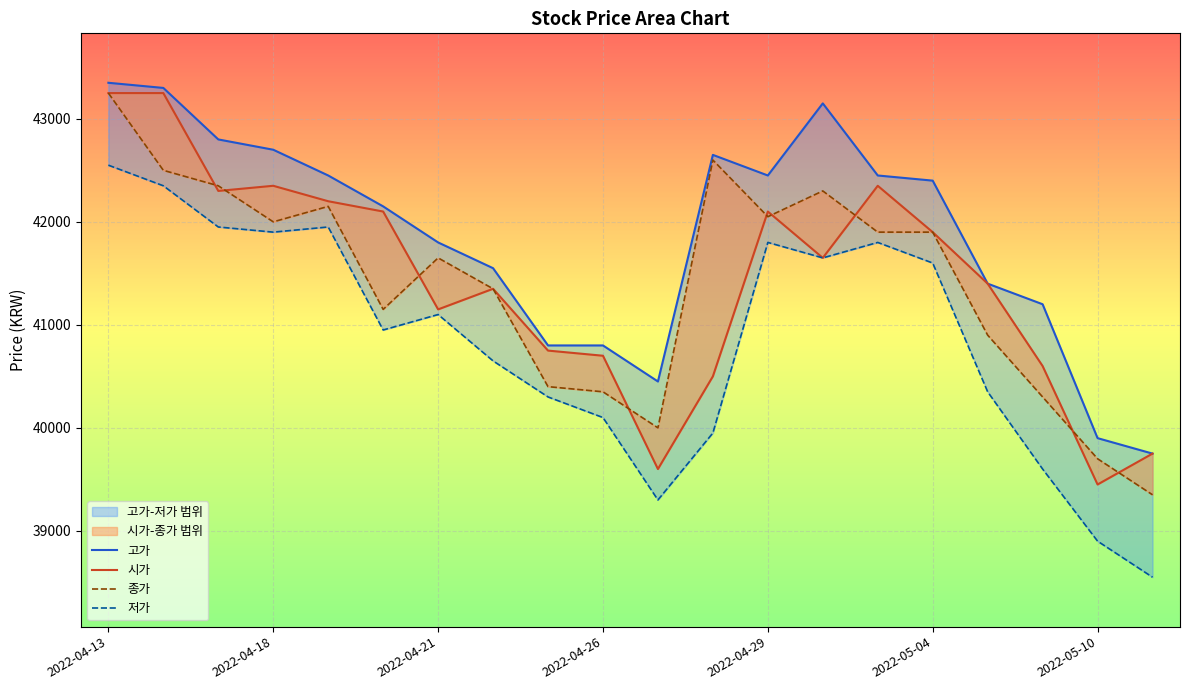

What is the value of the 저가 point at the 5th from the left?

41950